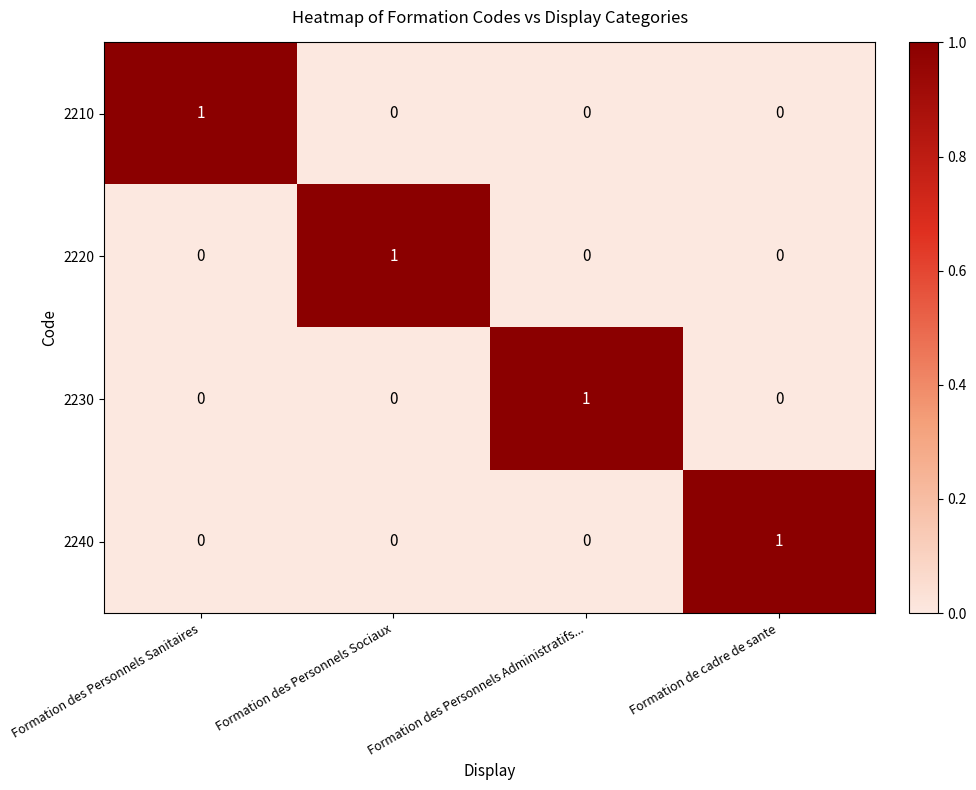

Count the 2210 values in the range 0 to 1.

4